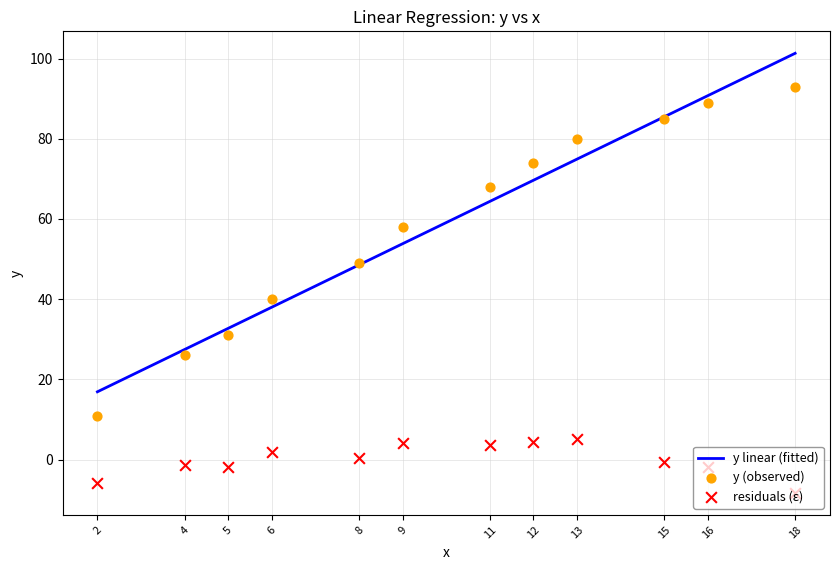

Which series has the largest total across all categories?

y linear (fitted)